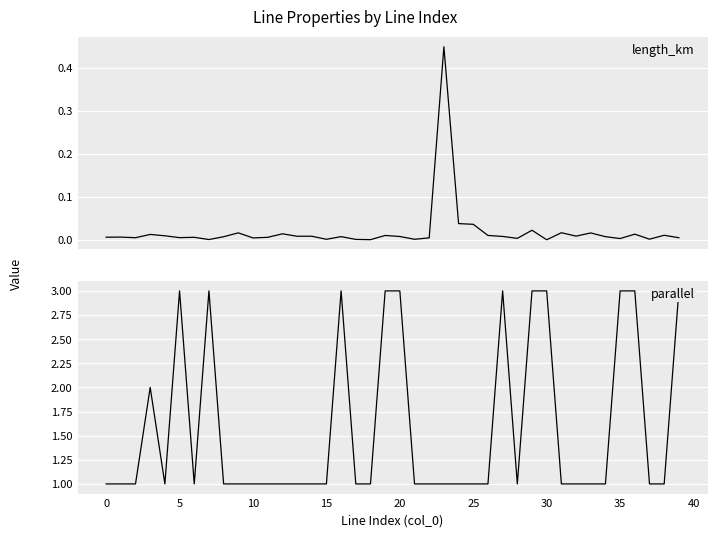

Rank the series at 26 from lowest to highest value.

length_km, parallel